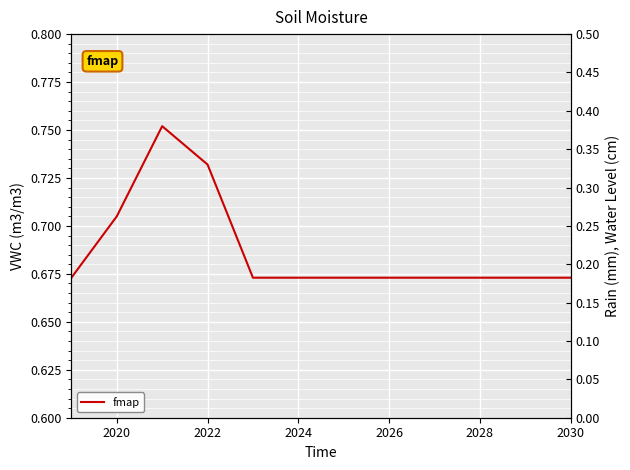

Reading left to right, transcribe all the data shown in this chart.

0.7	0.7	0.8	0.7	0.7	0.7	0.7	0.7	0.7	0.7	0.7	0.7